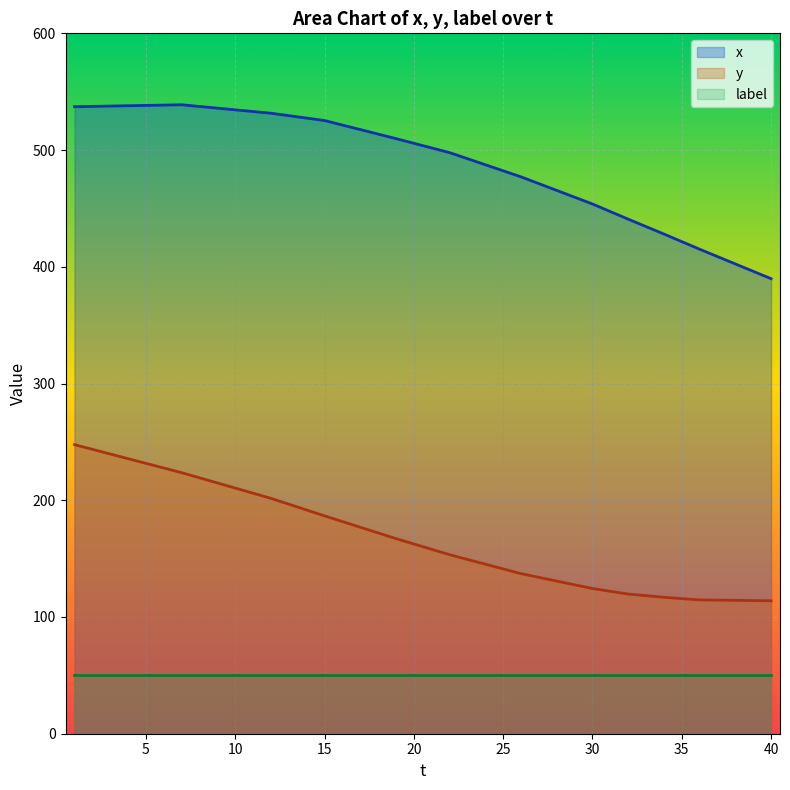

List the series in order of their overall mean, lowest first.

label, y, x